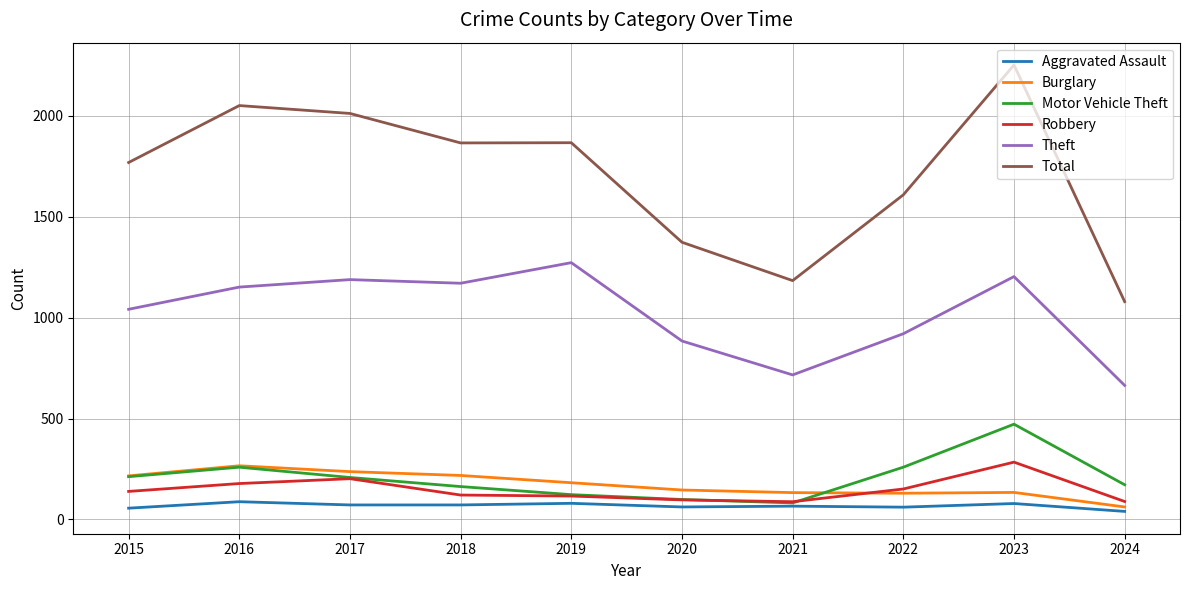

Which series has the largest range (max minus min)?

Total